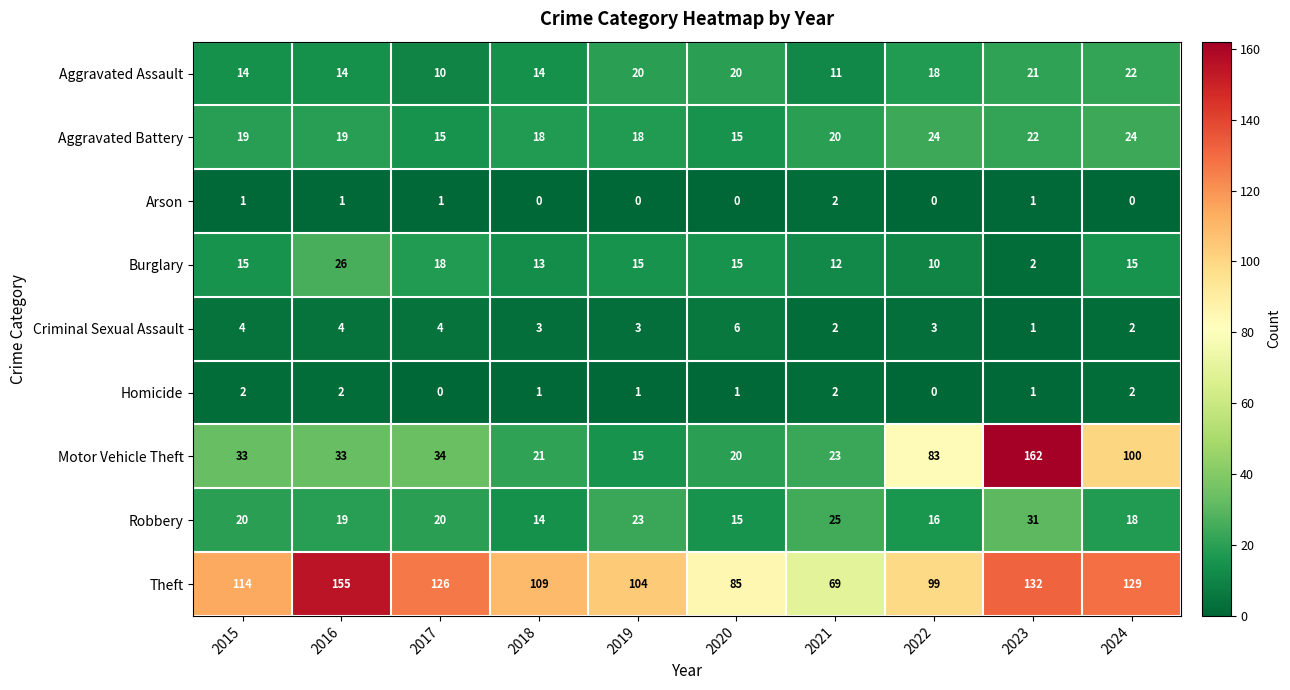

What is the difference between the second highest and minimum values in the Burglary series?

16